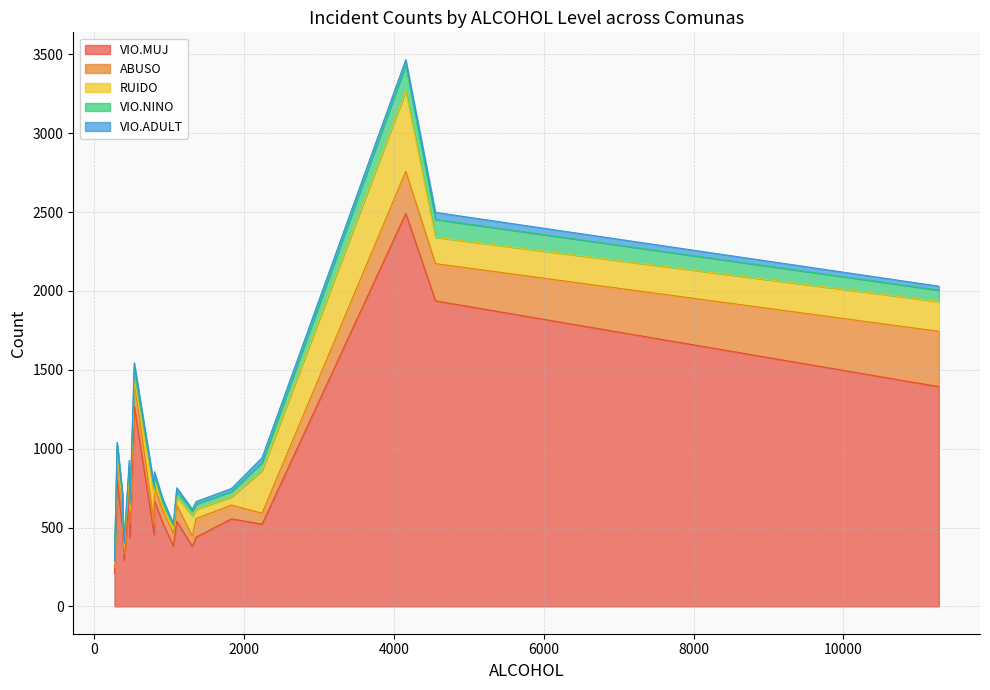

True or false: VIO.NINO and VIO.ADULT cross at least once.

False